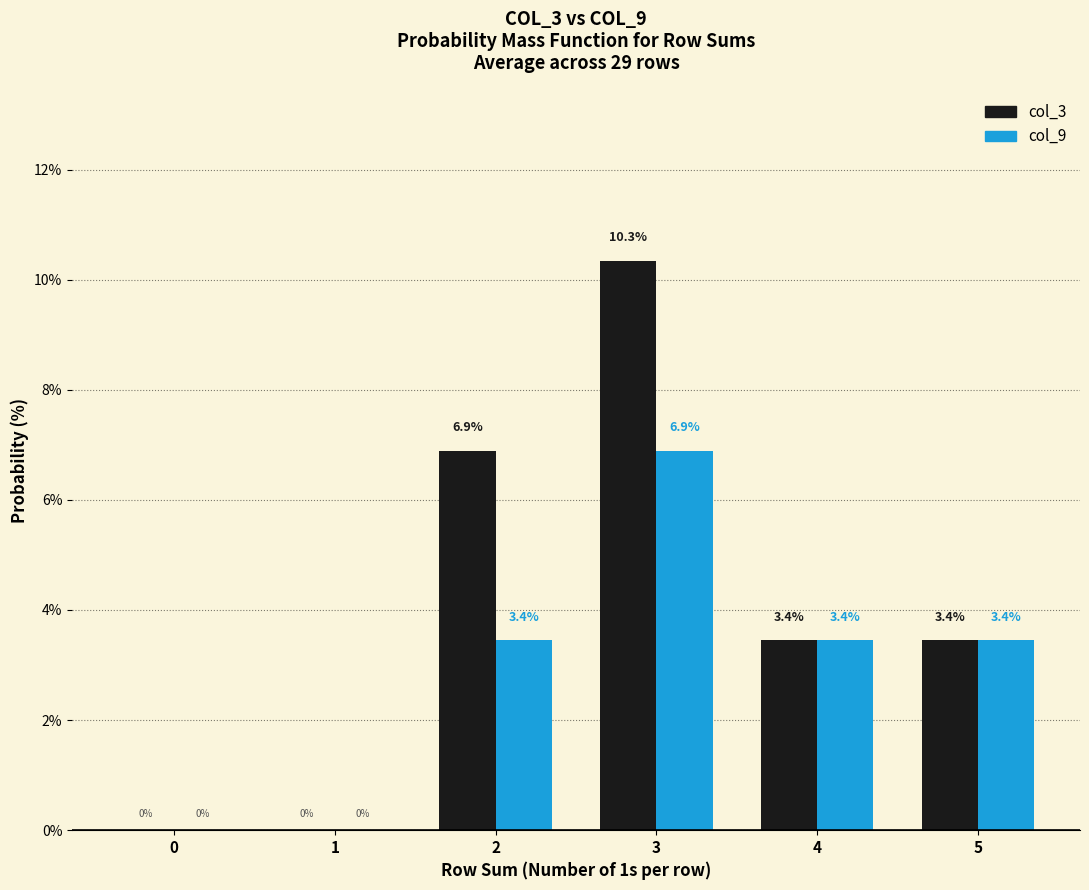

Reading left to right, list all the values displayed in this chart.

col_3: 0=0.0	1=0.0	2=6.9	3=10.3	4=3.4	5=3.4
col_9: 0=0.0	1=0.0	2=3.4	3=6.9	4=3.4	5=3.4